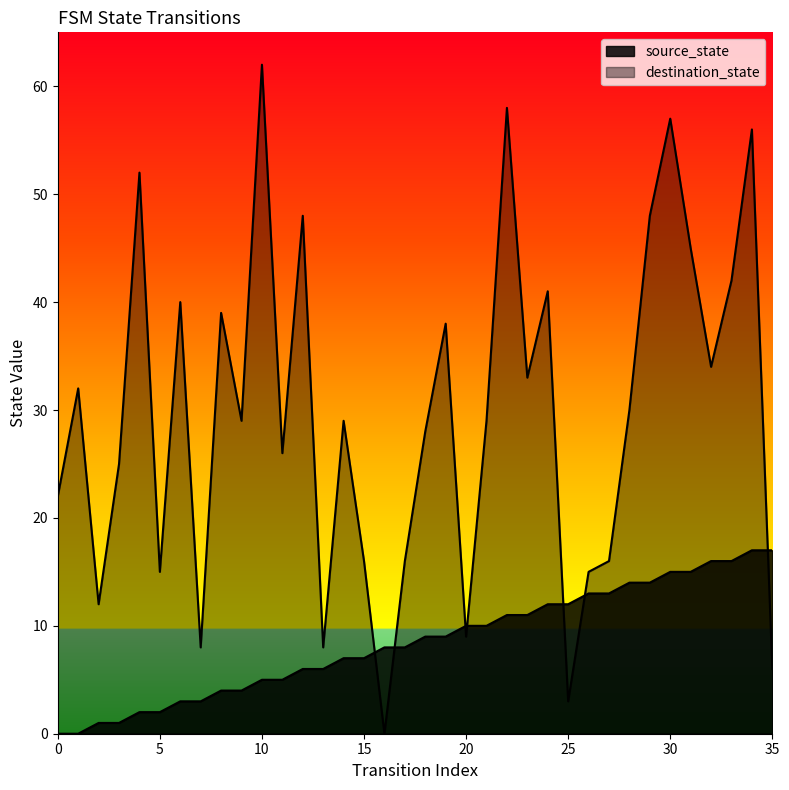

What is the value of the source_state point at the 13th from the left?

6